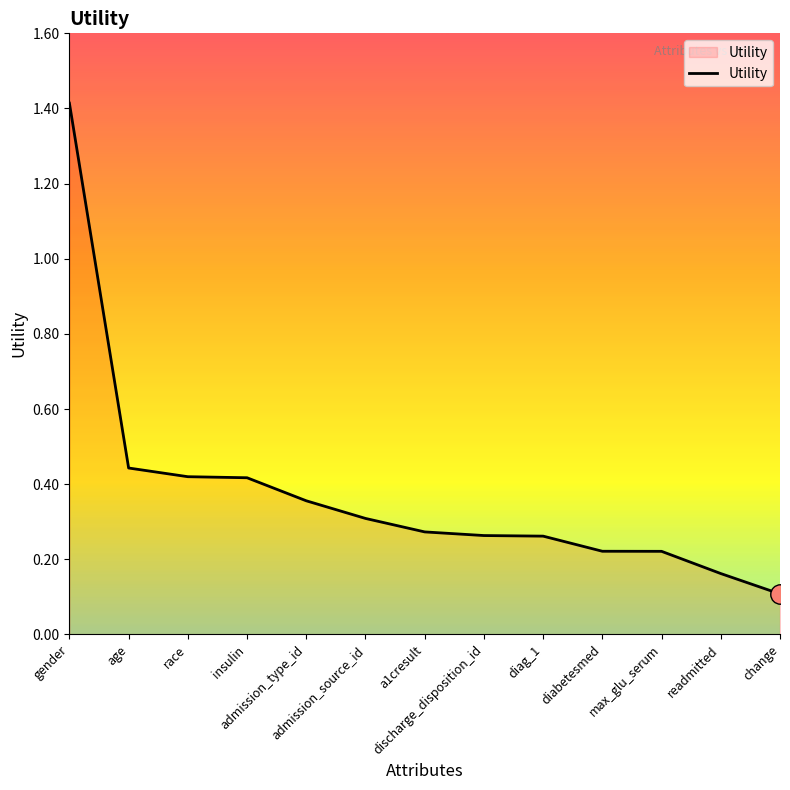

What is the greatest value displayed?

1.4